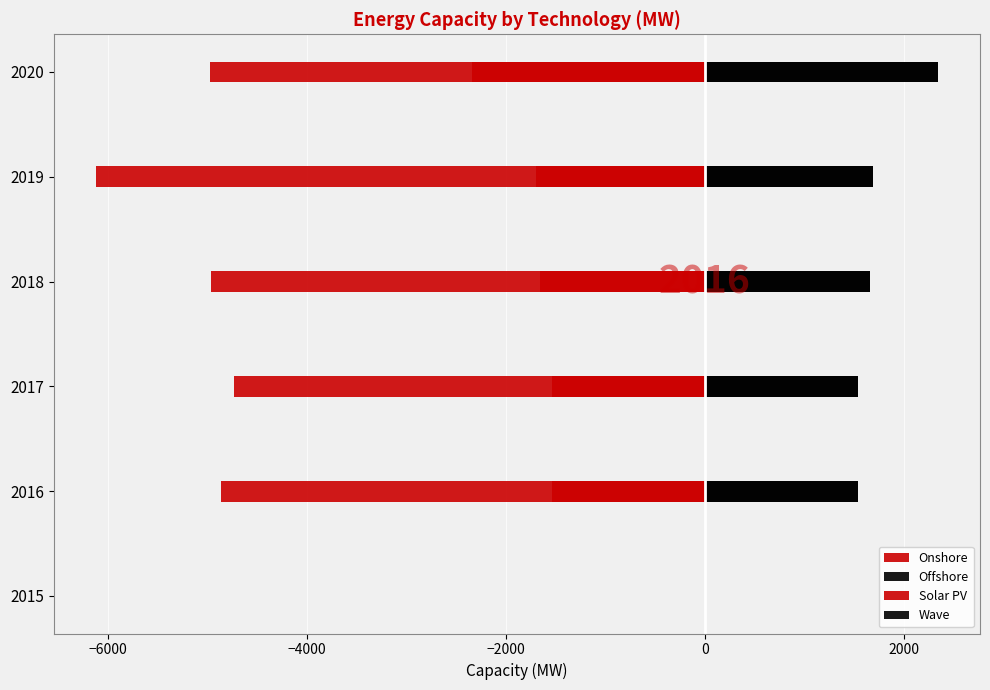

The value of Wave at 2016 is 2381.0. True or false?

False